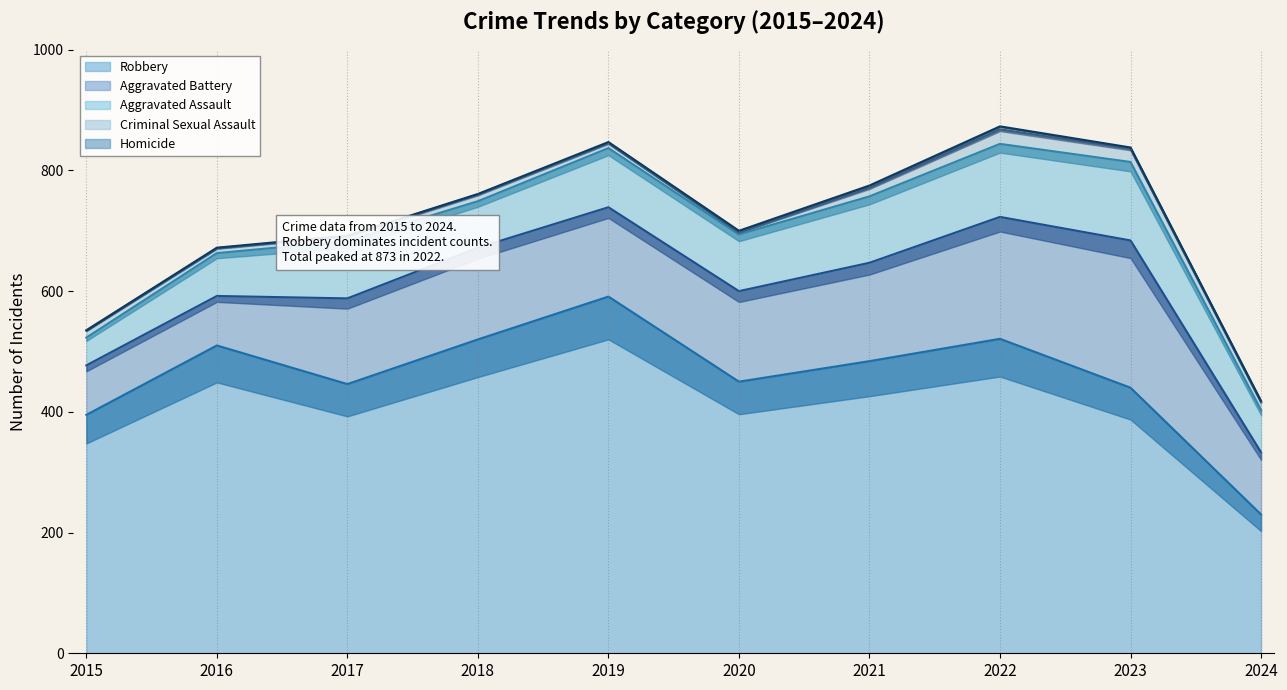

What is the difference between the highest and lowest values at 2018?

519